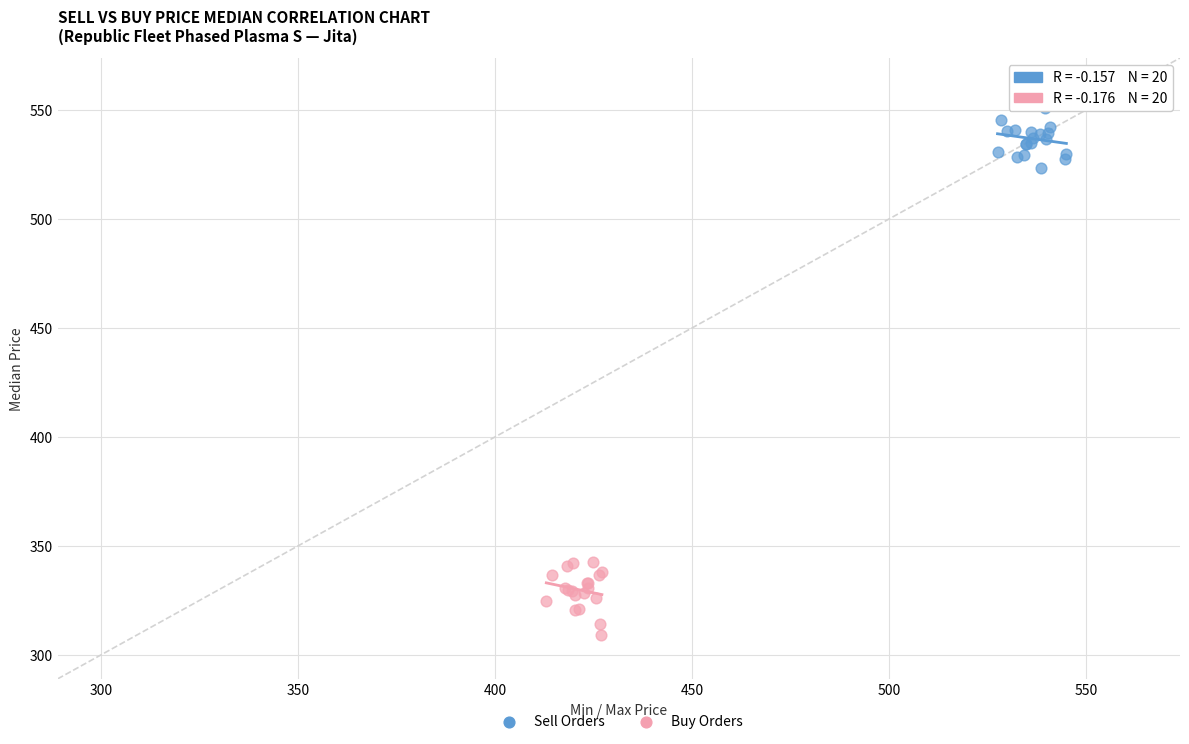

Which series contains the lowest Y value?

Buy Orders